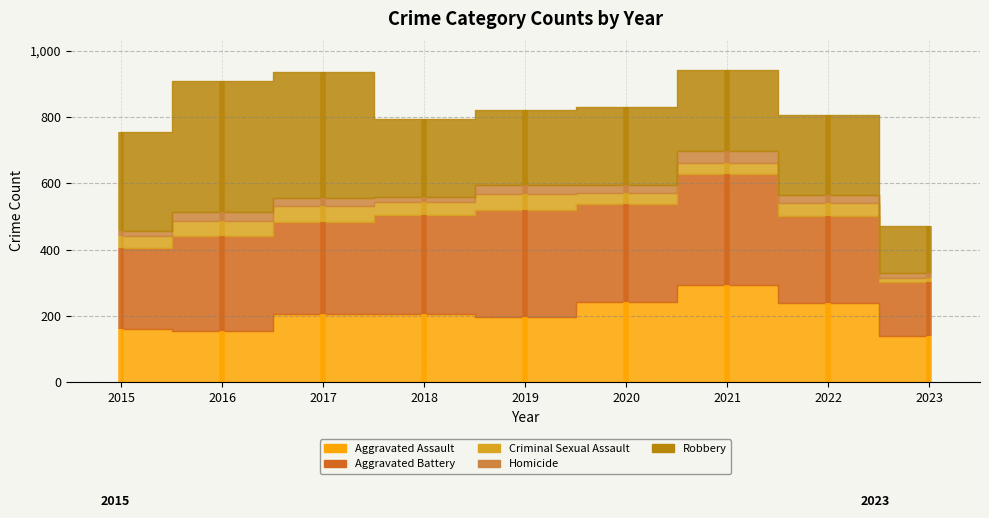

Reading right to left, transcribe all the data shown in this chart.

Aggravated Assault: 138	239	292	242	197	206	207	154	160
Aggravated Battery: 164	261	336	294	321	297	277	288	246
Criminal Sexual Assault: 11	40	32	36	51	40	47	43	34
Homicide: 17	23	37	24	27	15	24	29	17
Robbery: 140	244	244	233	224	237	381	394	297